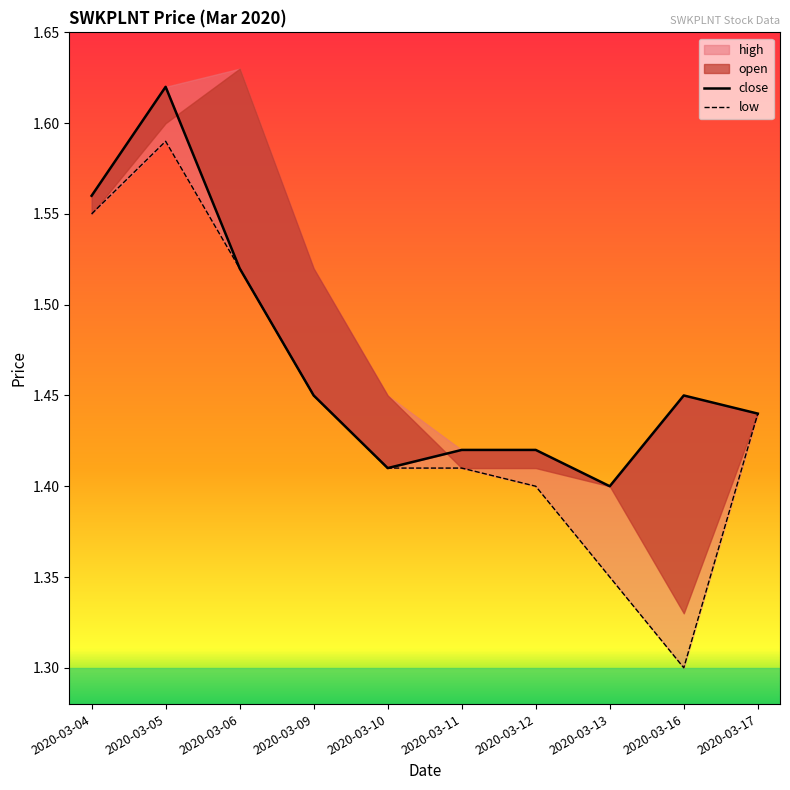

True or false: low and close intersect in this chart.

False